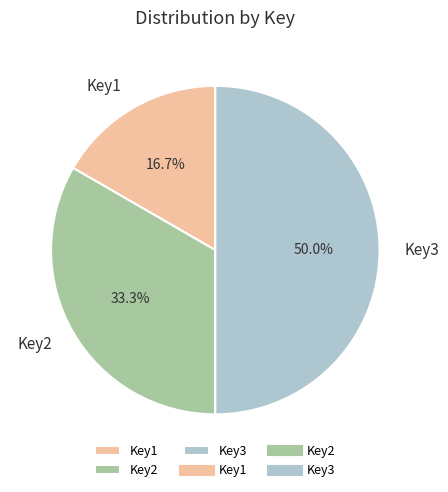

Rank the categories by value from highest to lowest.

Key3, Key2, Key1